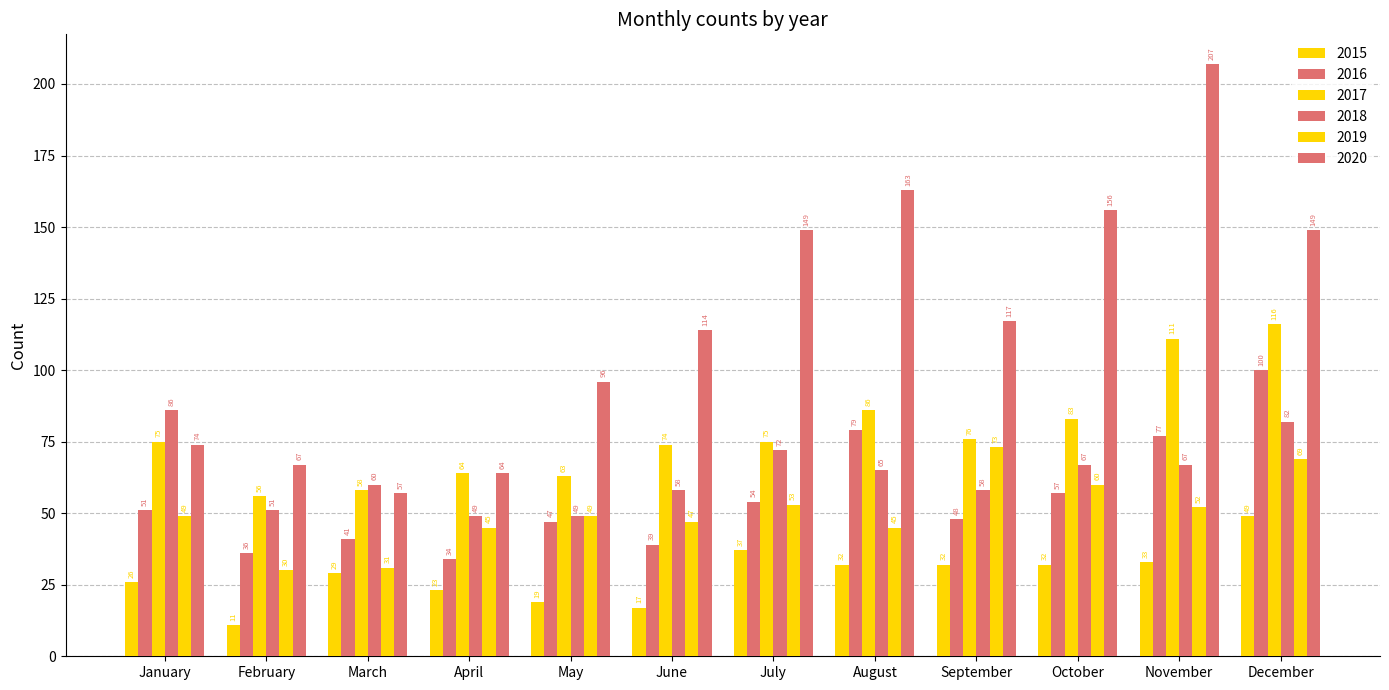

At how many categories does at least one series exceed 101?

7